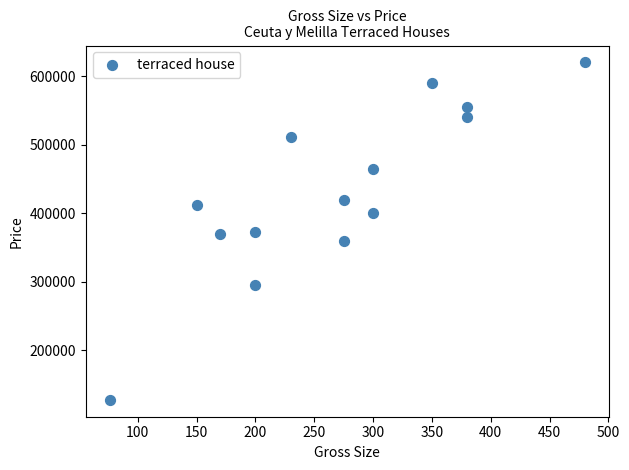

What is the range of Y values (max minus min)?

492000